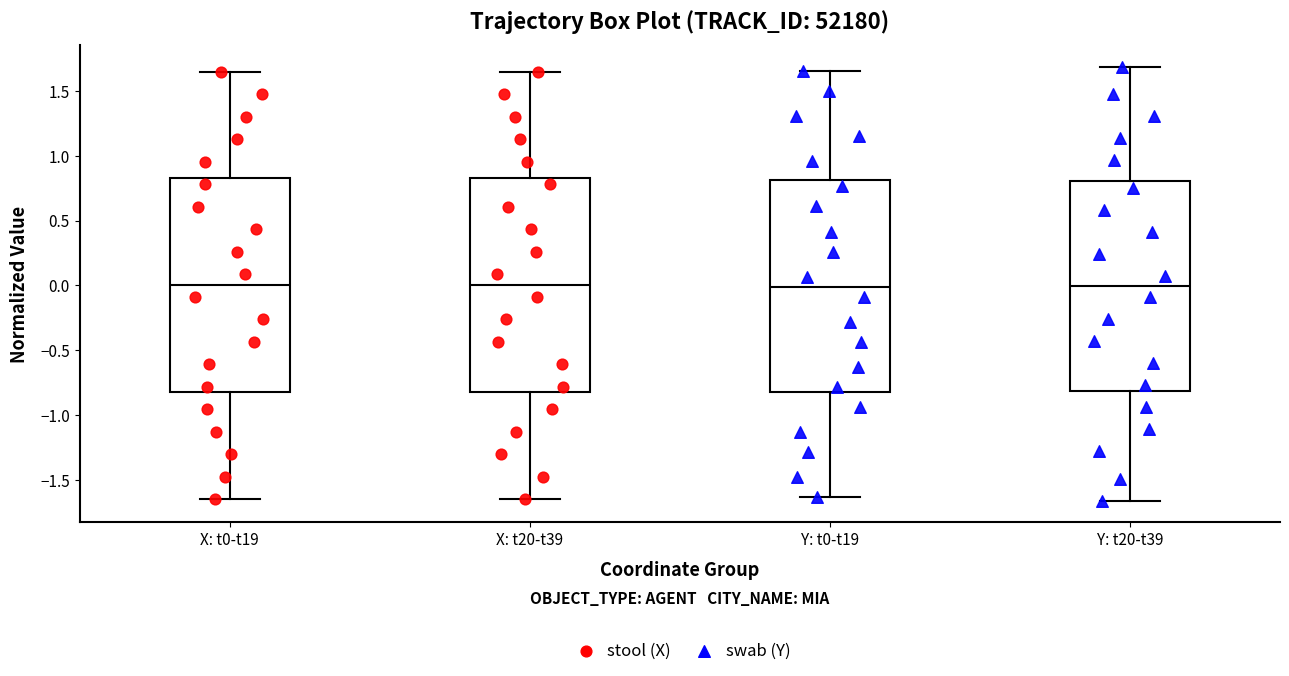

Reading left to right, read every box against the y-axis: the position of its median line, the range the box covers, and the ends of its whiskers. The values are not printed on the chart, so give them approximately, as read against the axis.

X: t0-t19: median 0.00, box -0.80 to 0.80, whiskers -1.65 to 1.65
X: t20-t39: median 0.00, box -0.80 to 0.80, whiskers -1.65 to 1.65
Y: t0-t19: median 0.00, box -0.80 to 0.80, whiskers -1.65 to 1.65
Y: t20-t39: median 0.00, box -0.80 to 0.80, whiskers -1.65 to 1.70